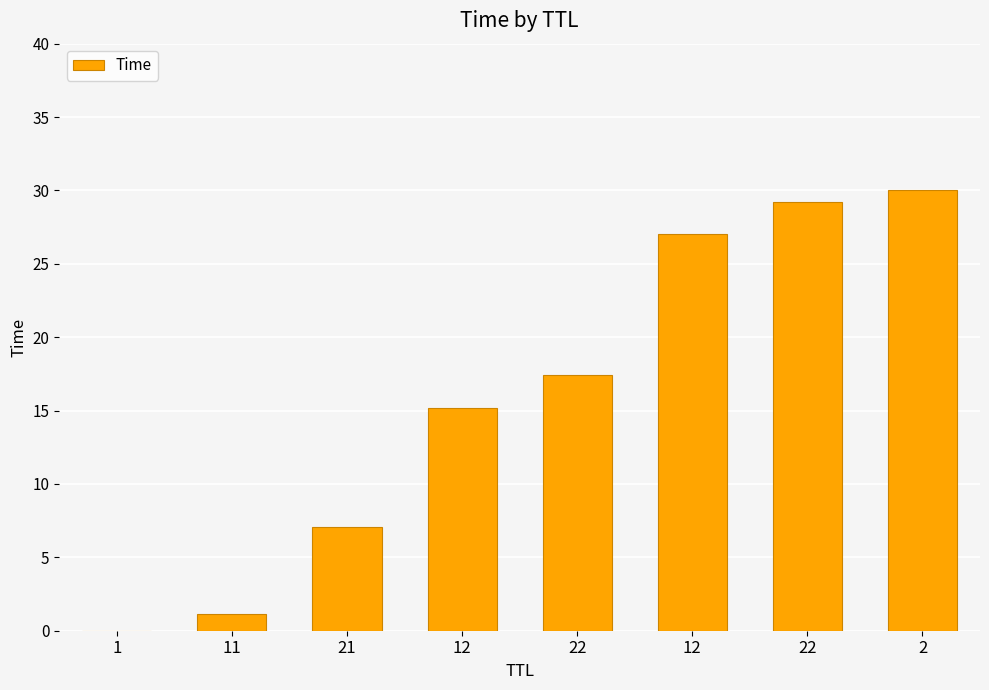

What is the maximum value shown in the chart?

30.0